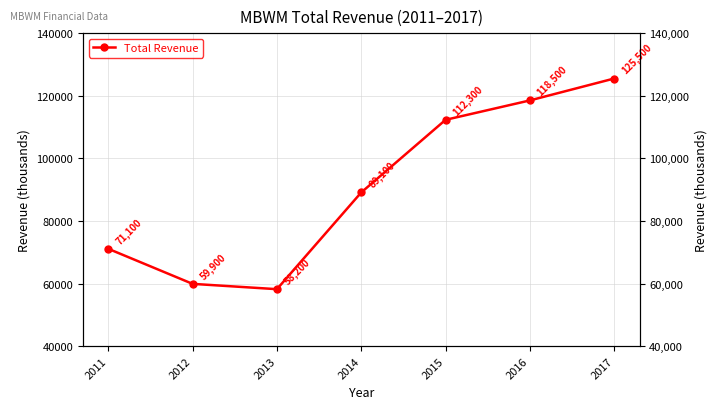

How many lines are shown in the chart?

1